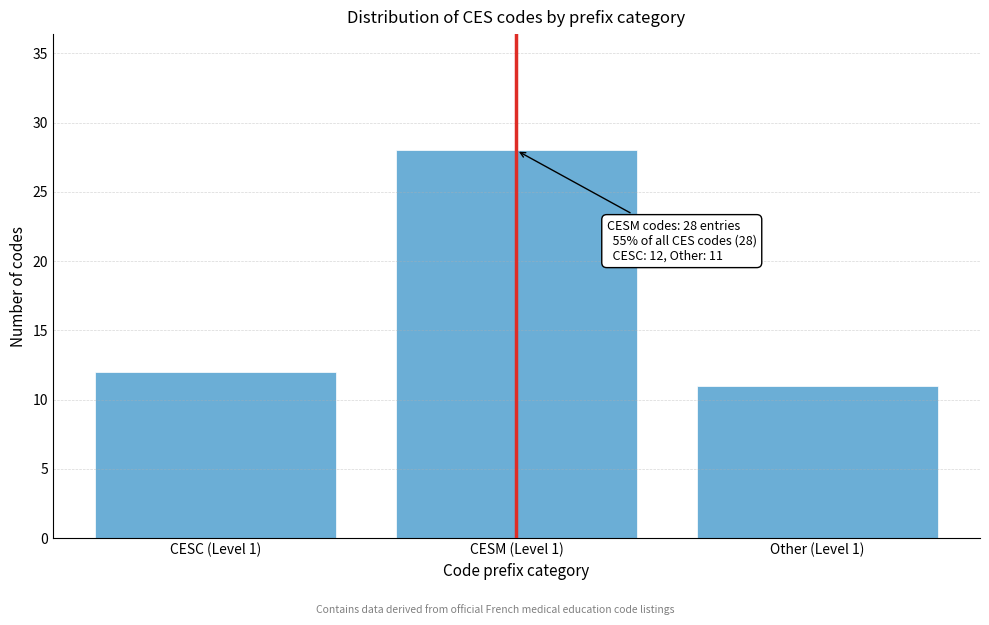

Reading left to right, what are all the values shown in this chart?

CESC (Level 1)=12	CESM (Level 1)=28	Other (Level 1)=11